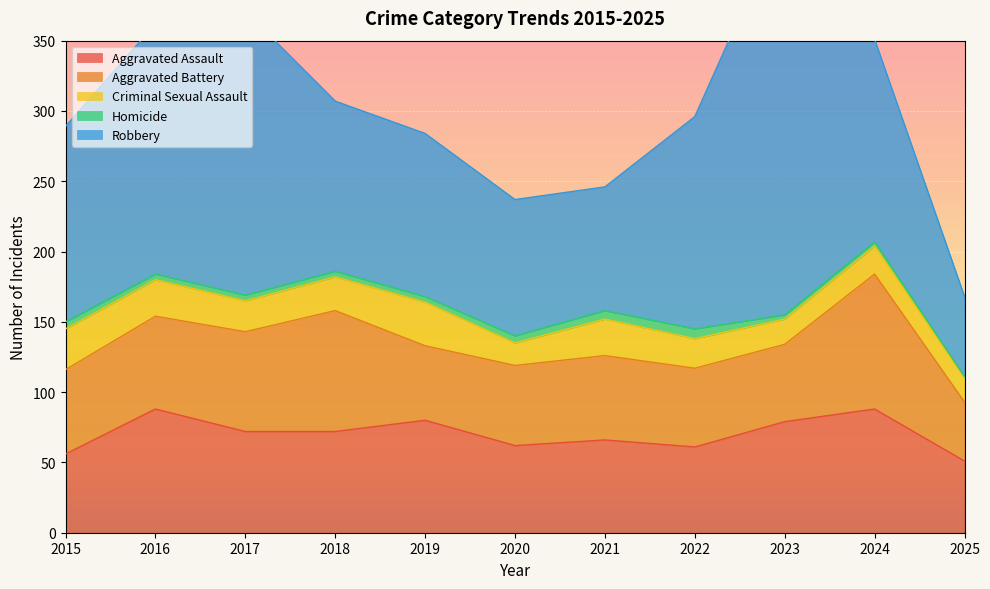

Read the Homicide value at 2017.

4